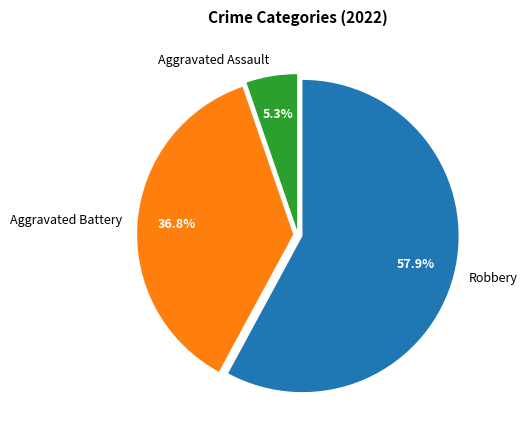

How much of the chart is everything except Aggravated Assault?

94.7%